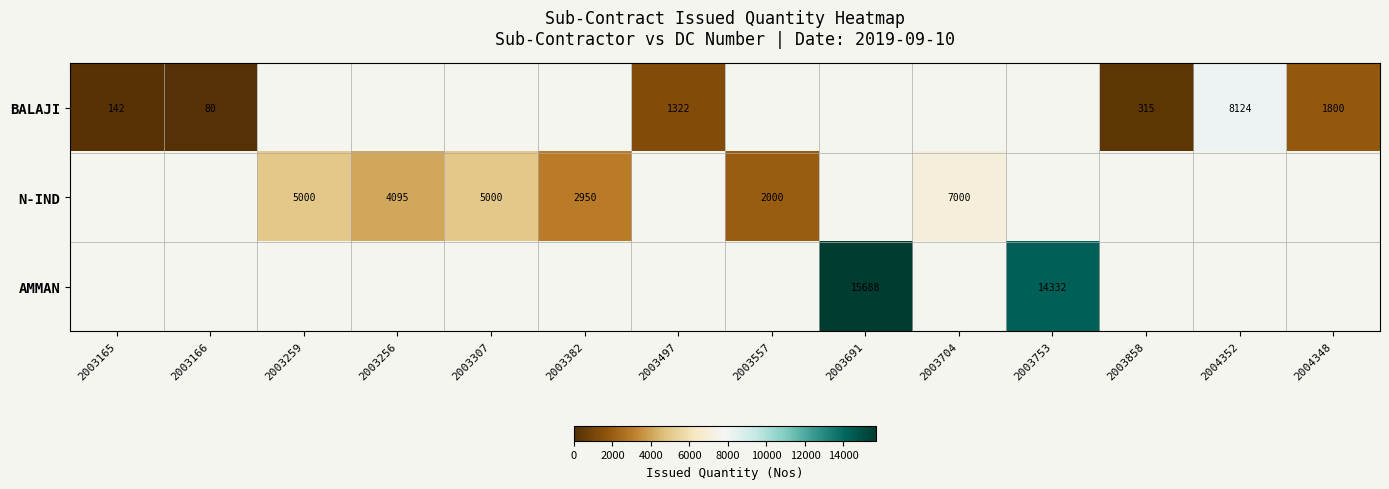

The BALAJI series shows 1800 at 2004348. True or false?

True